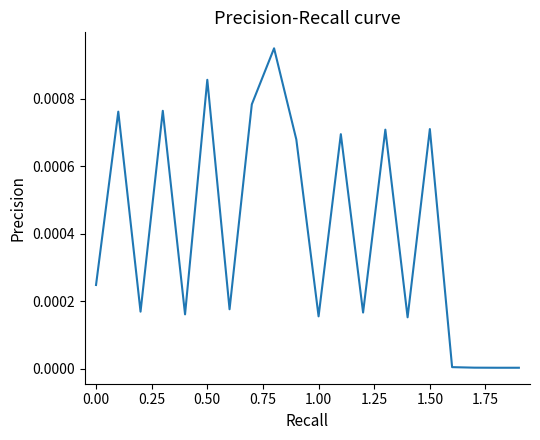

How many lines are shown in the chart?

1